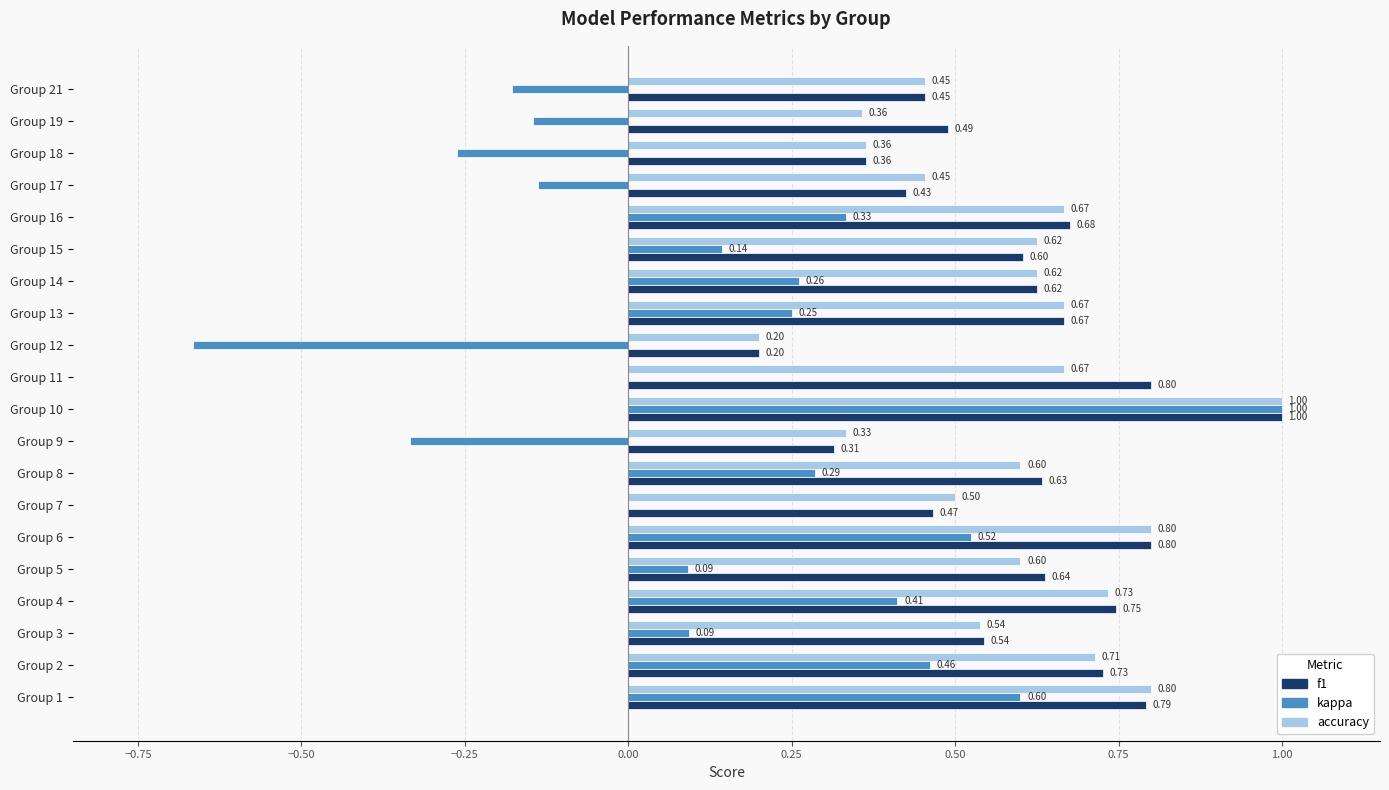

How many categories are shown in the chart?

20